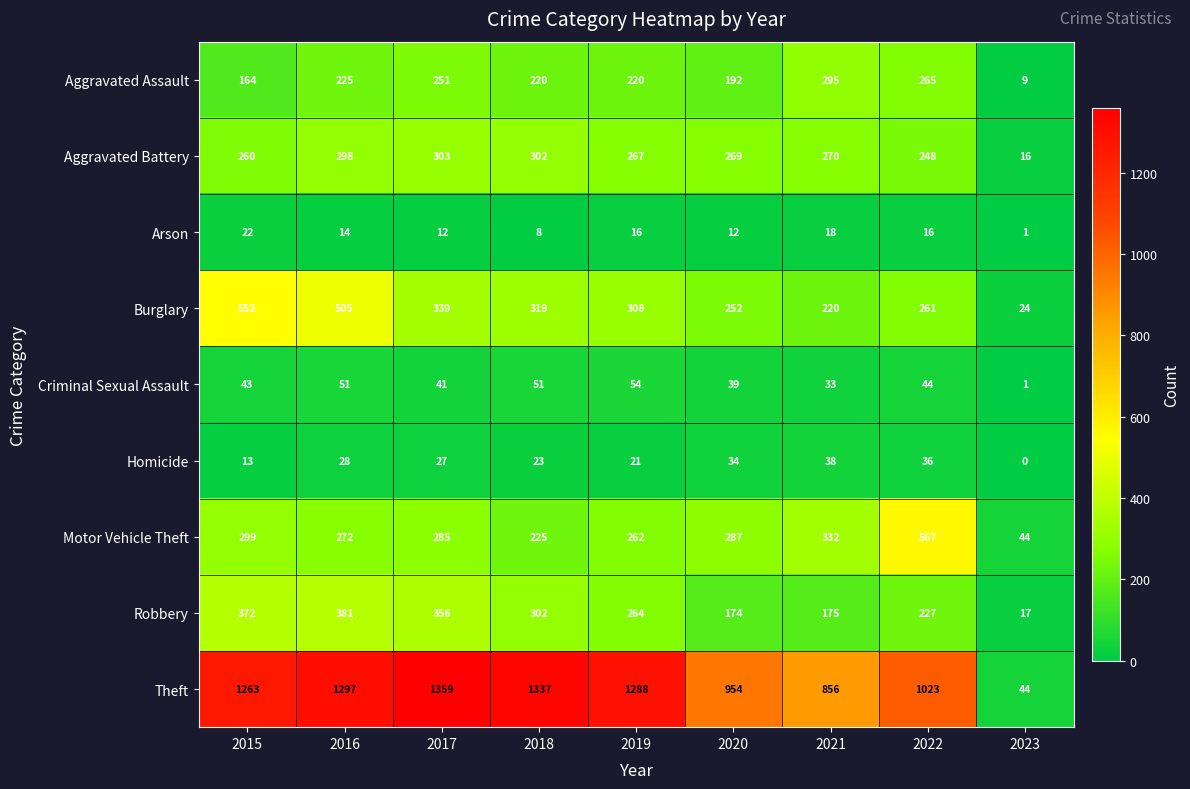

What is the sum of the Robbery values at 2022 and 2015?

599